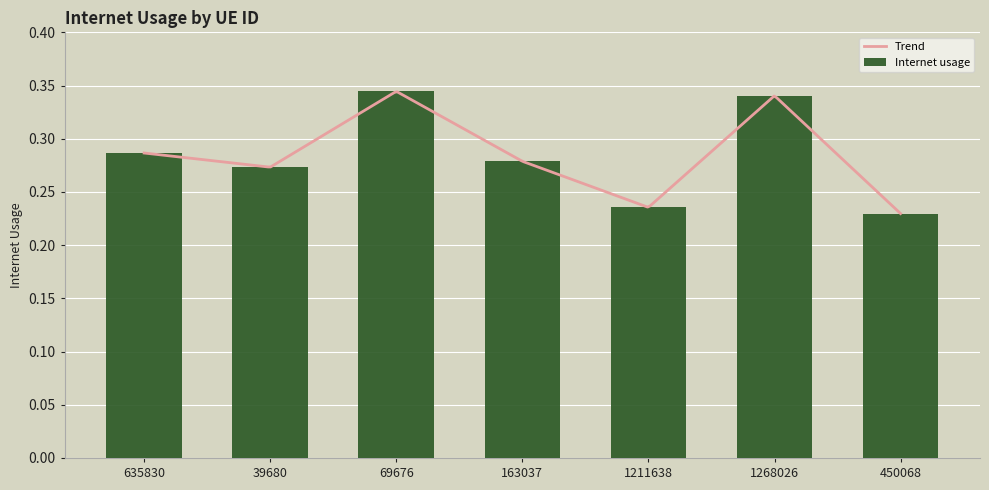

What is the maximum value shown in the chart?

0.3